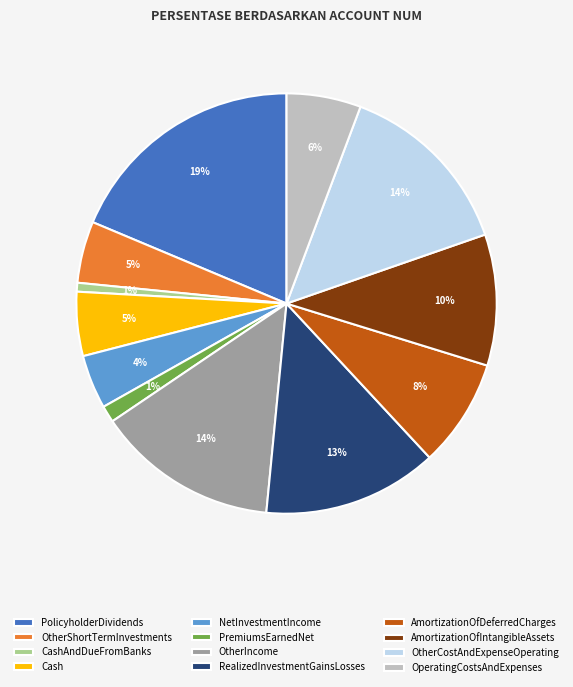

To the nearest percent, what percentage of the pie is NetInvestmentIncome?

4%